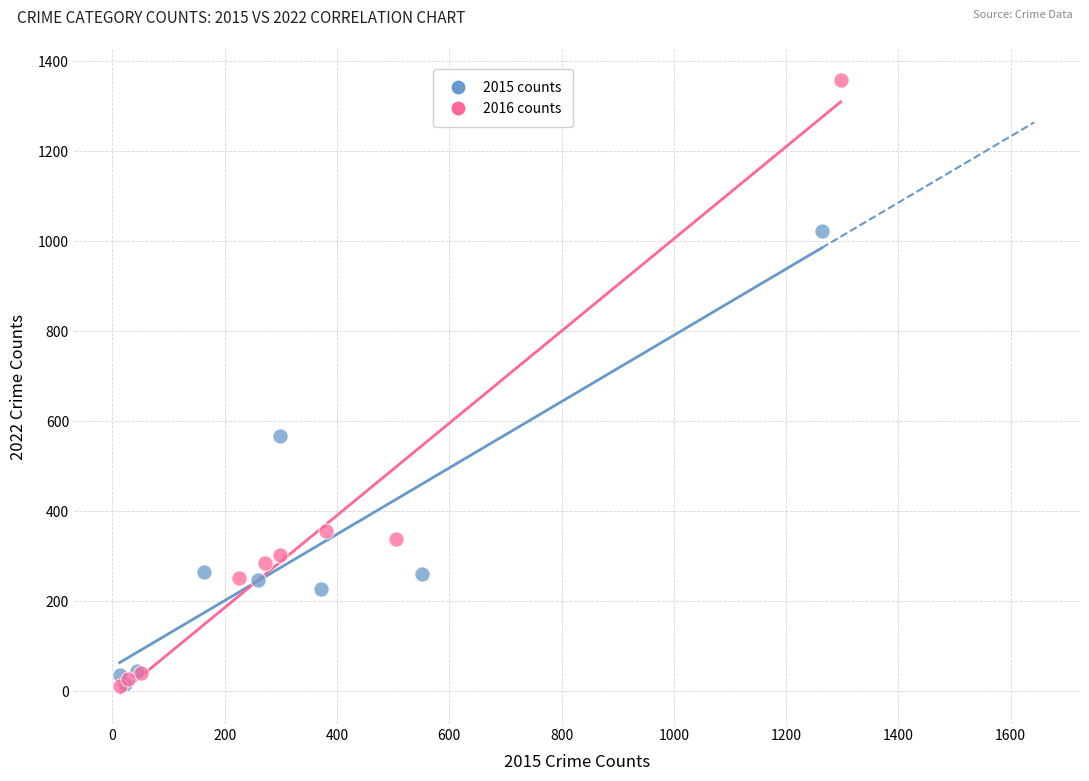

Which series has the widest spread of Y values?

2016 counts